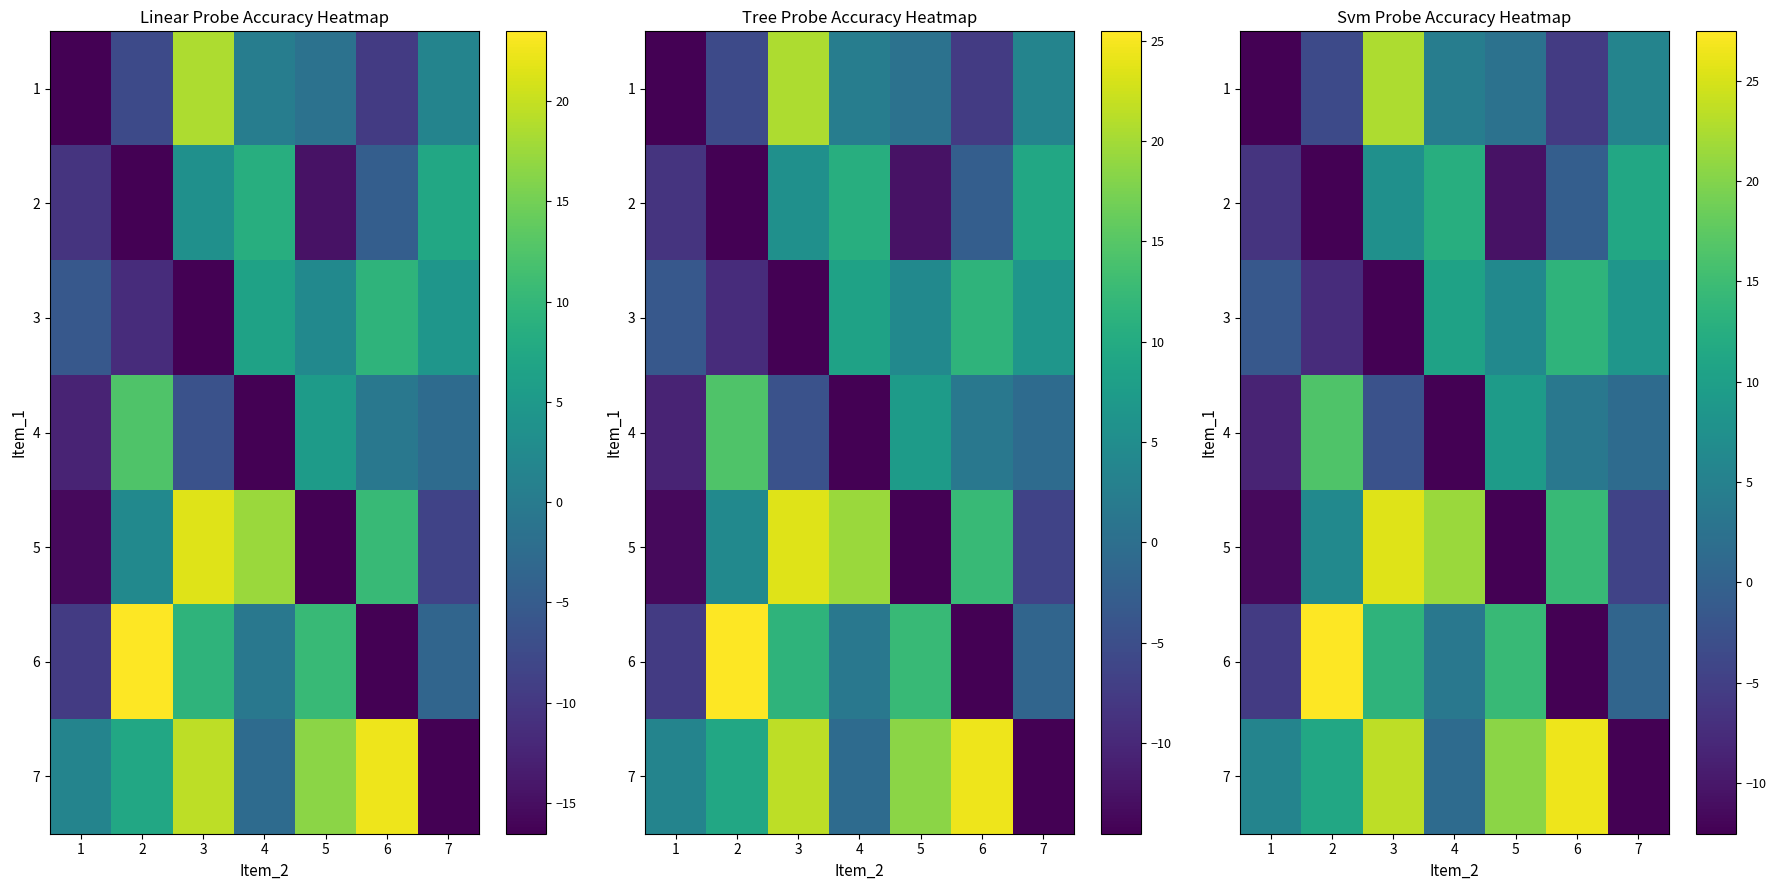

What is the total value across all series at 5?

30.3